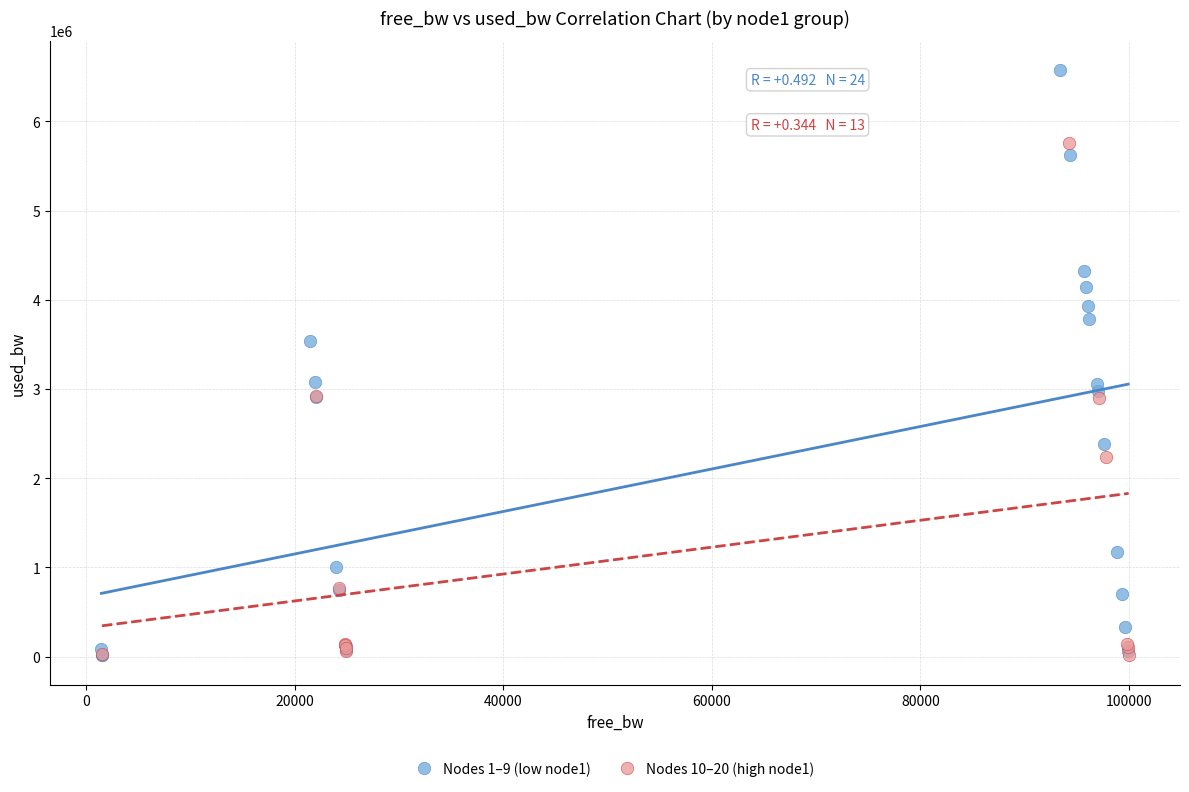

Which series contains the highest Y value?

Nodes 1–9 (low node1)